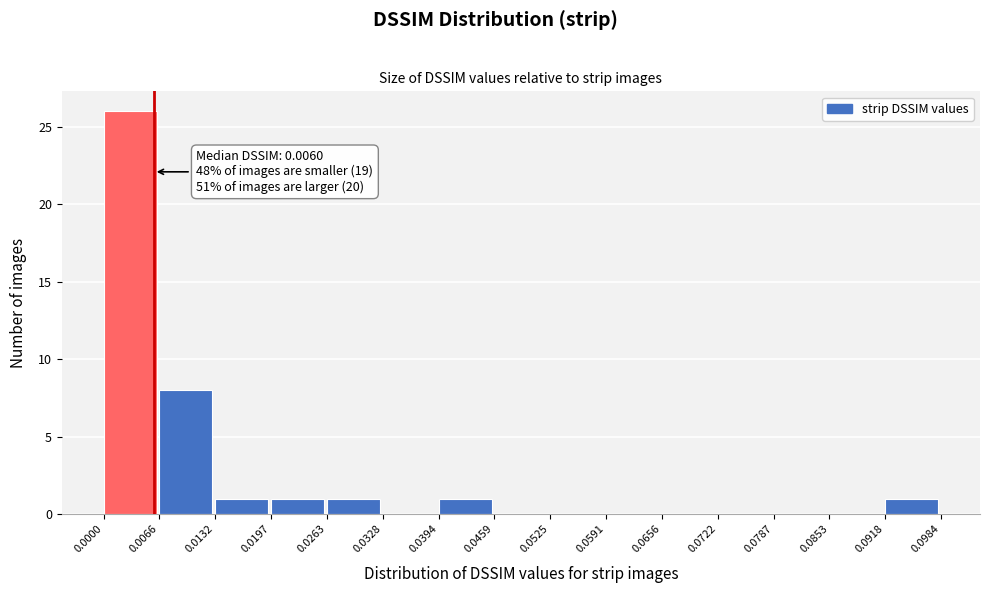

Over which range of the x-axis is the bar tallest?

0.0000 to 0.0066